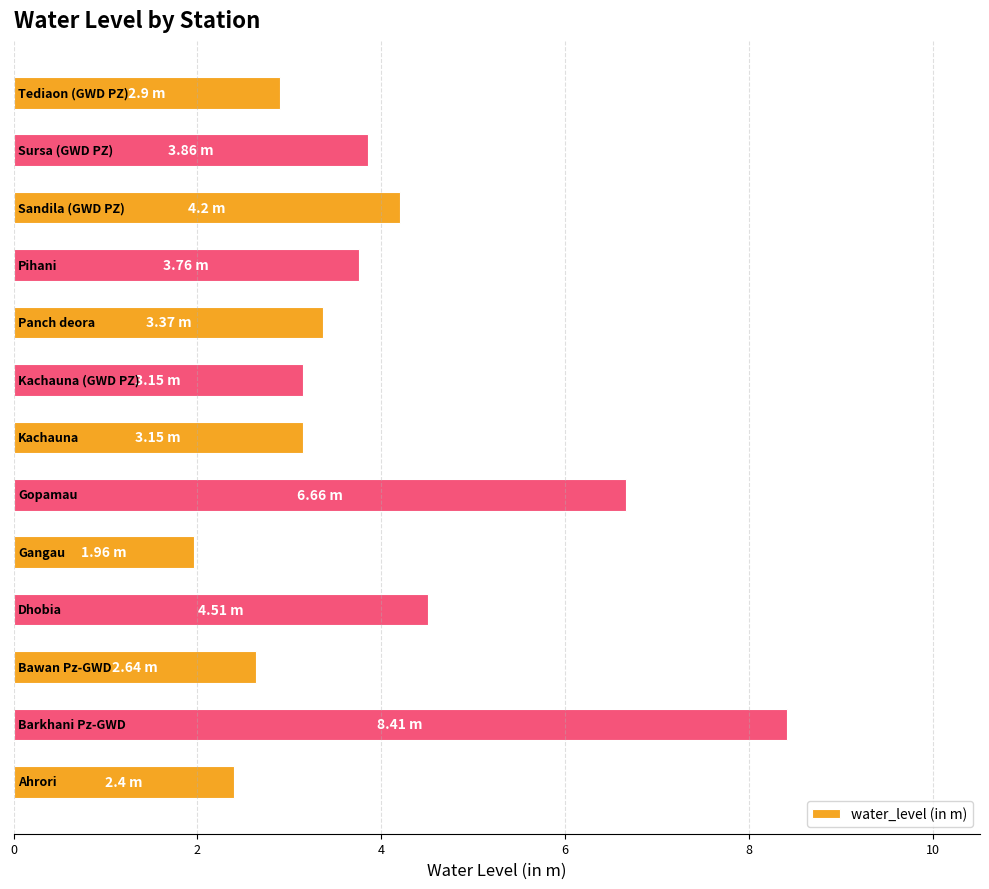

What is the average value?

3.9